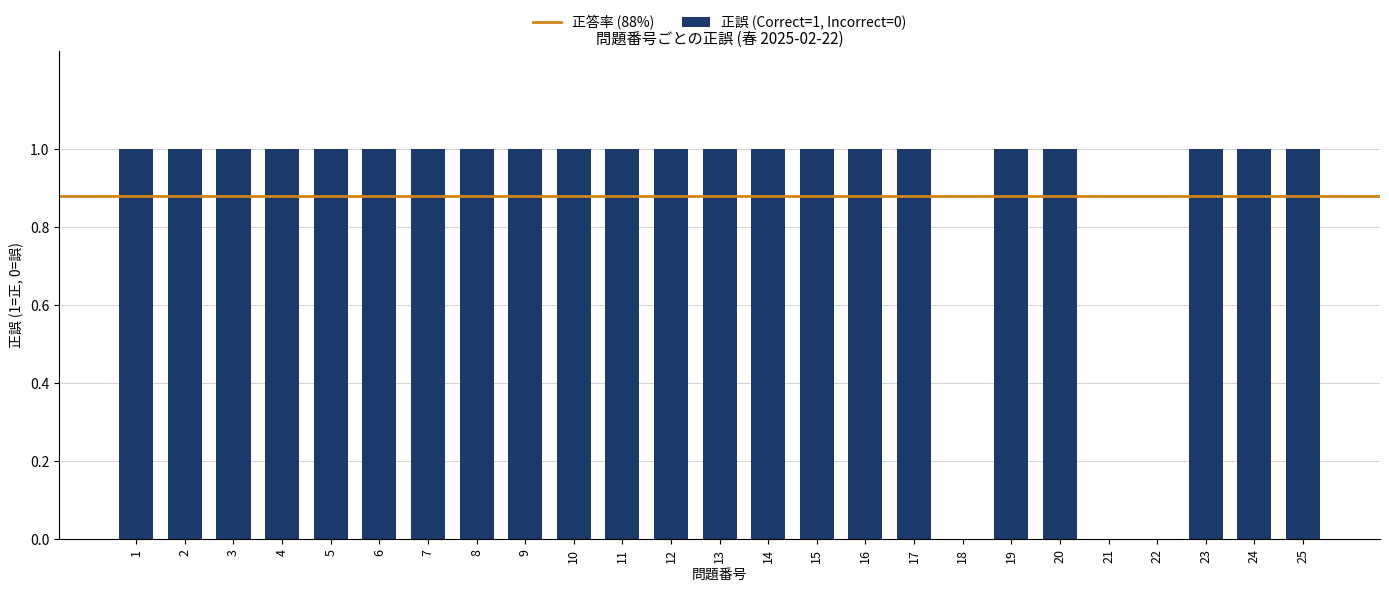

Are the bars horizontal?

No